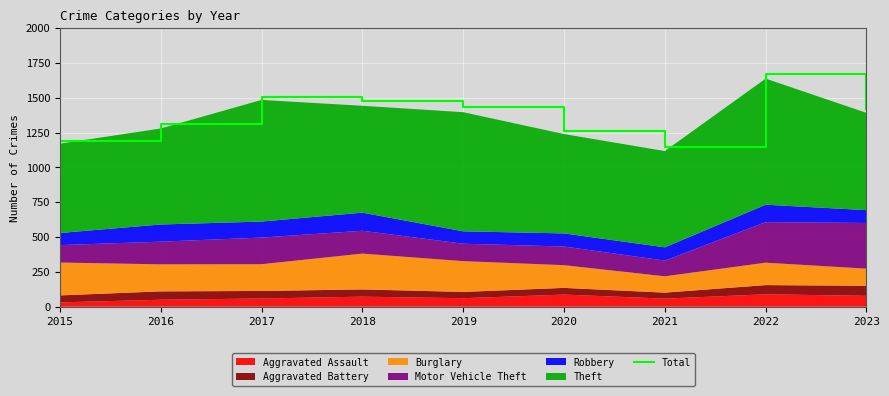

Approximately how many times larger is the value at 2021 compared to 2019?

0.8